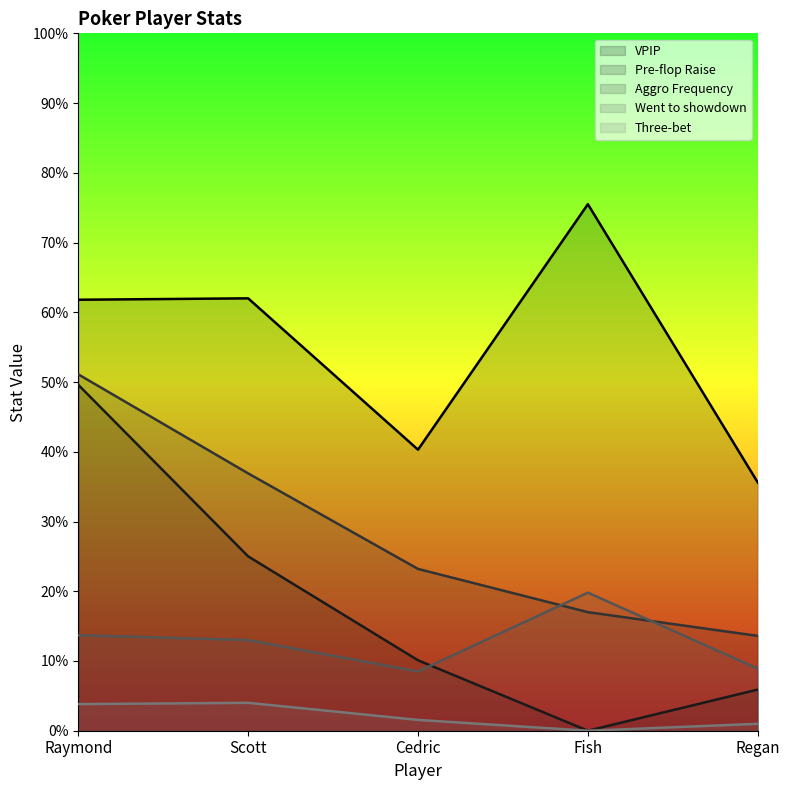

True or false: Pre-flop Raise has more than 0 points higher than both neighbors.

False